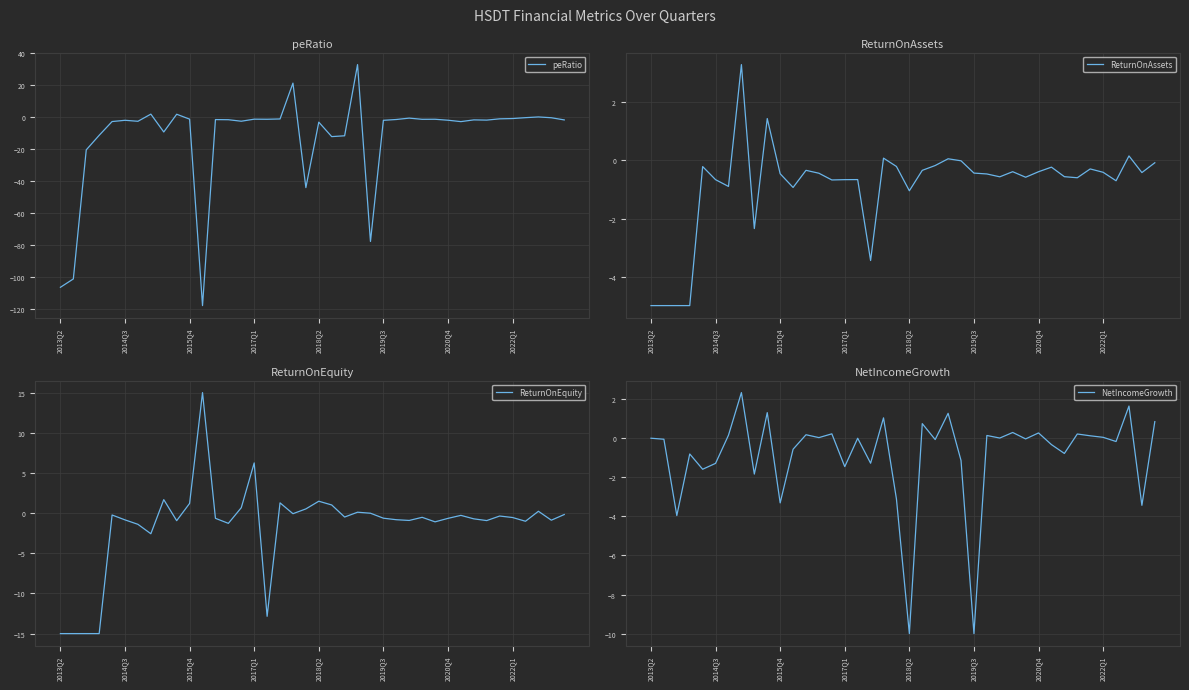

Which series has the widest spread of values?

peRatio